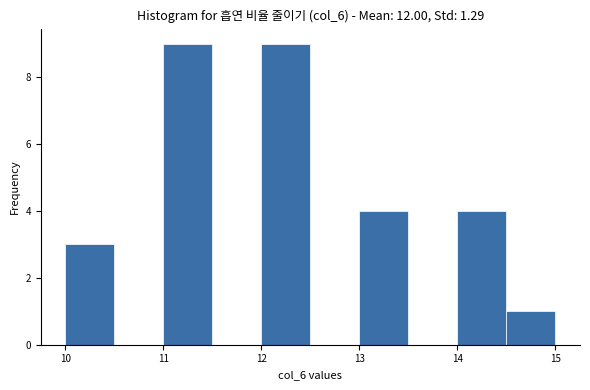

Reading left to right, transcribe this chart: for each bar, give the range it covers on the x-axis and its height. The values are not printed on the chart, so give them approximately, as read against the axis.

10.0 to 10.5: 3
10.5 to 11.0: 0
11.0 to 11.5: 9
11.5 to 12.0: 0
12.0 to 12.5: 9
12.5 to 13.0: 0
13.0 to 13.5: 4
13.5 to 14.0: 0
14.0 to 14.5: 4
14.5 to 15.0: 1